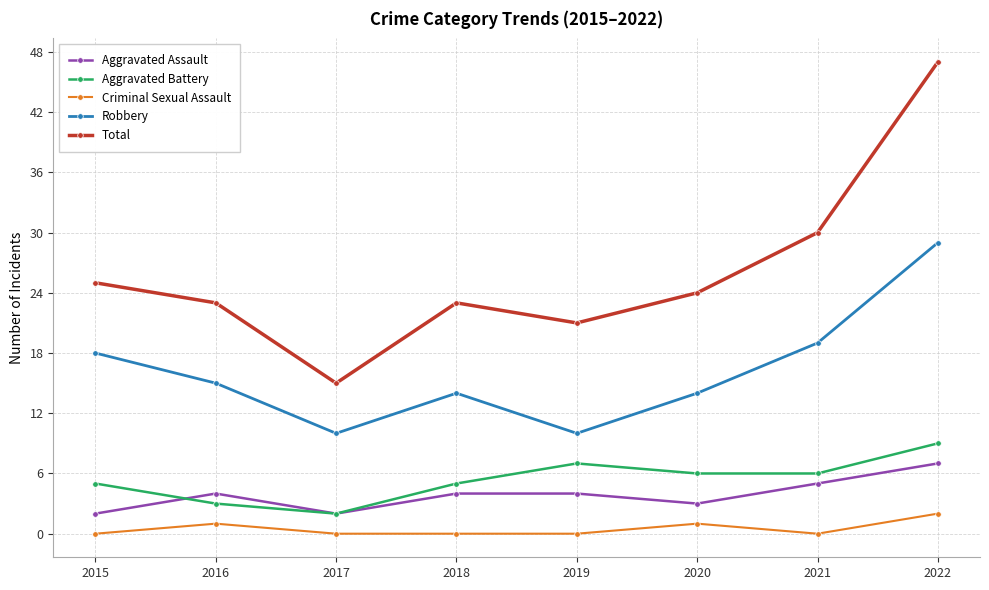

What is the sum of the Total values at 2020 and 2018?

47